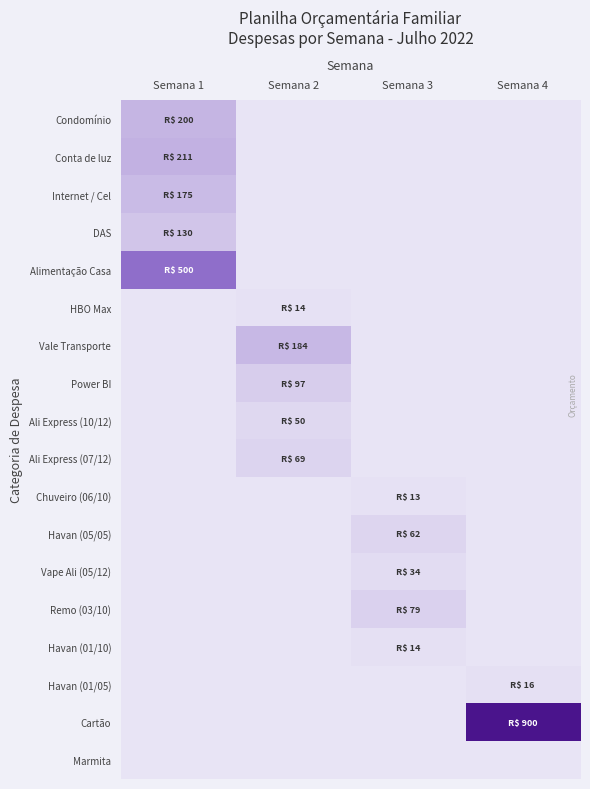

Count the number of data series in this chart.

18